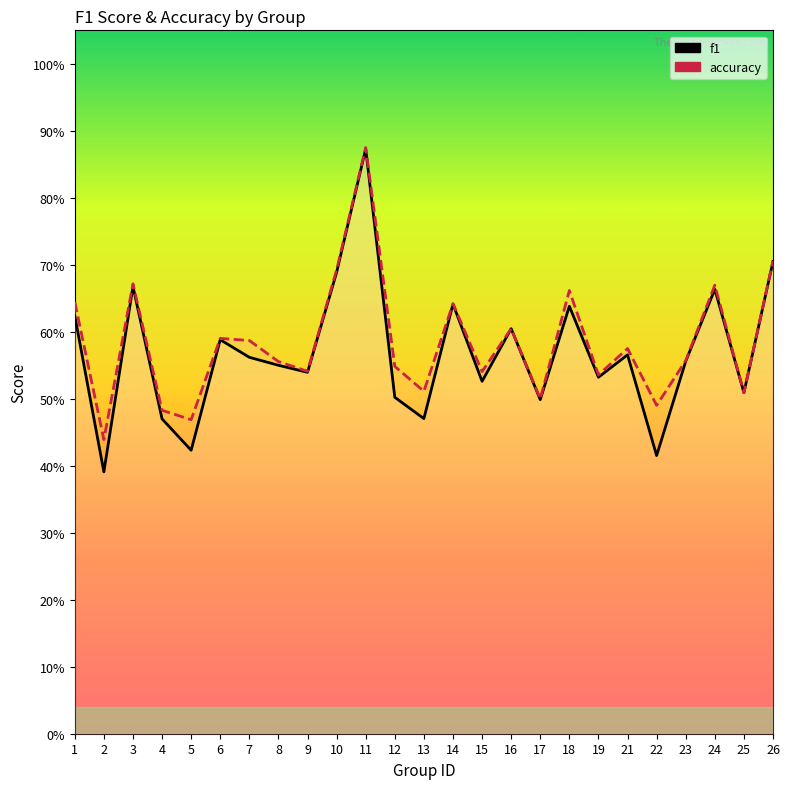

At 19, list the series in order from largest to smallest.

accuracy, f1